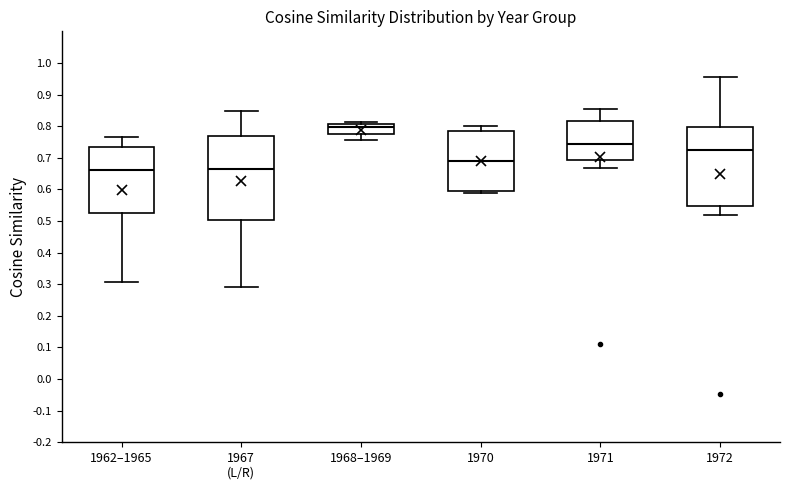

Reading left to right, read every box against the y-axis: the position of its median line, the range the box covers, and the ends of its whiskers. The values are not printed on the chart, so give them approximately, as read against the axis.

1962–1965: median 0.66, box 0.52 to 0.73, whiskers 0.31 to 0.77
1967 (L/R): median 0.67, box 0.50 to 0.77, whiskers 0.29 to 0.85
1968–1969: median 0.80, box 0.78 to 0.81, whiskers 0.75 to 0.81 (just above the box's upper edge)
1970: median 0.69, box 0.60 to 0.78, whiskers 0.59 to 0.80
1971: median 0.74, box 0.69 to 0.82, whiskers 0.67 to 0.86
1972: median 0.72, box 0.55 to 0.80, whiskers 0.52 to 0.96